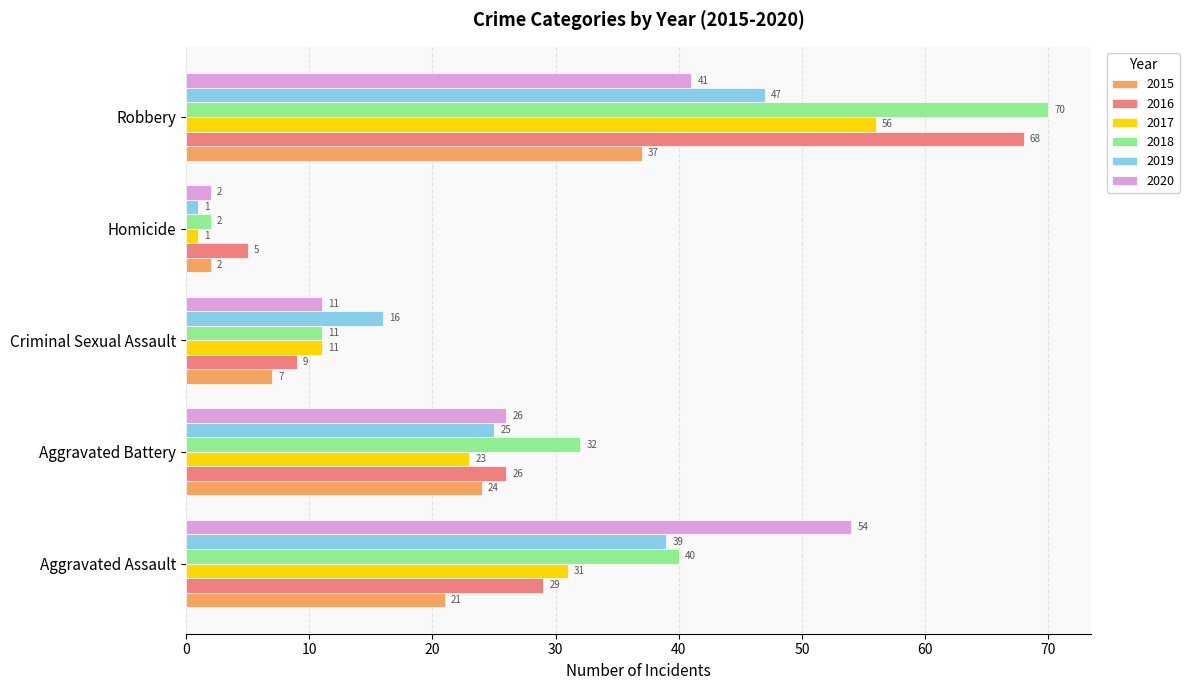

What is the difference between the maximum and second lowest values in the 2015 series?

30